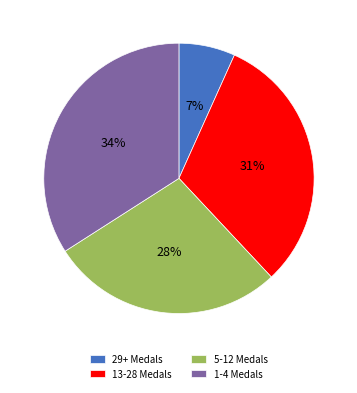

Which category has the biggest portion of the pie?

1-4 Medals